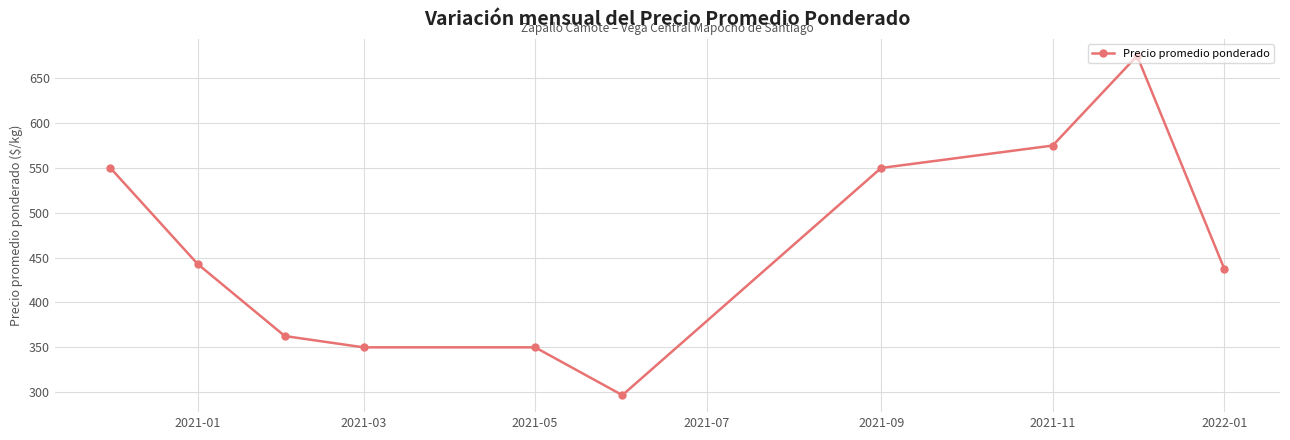

What is the smallest value displayed?

296.7